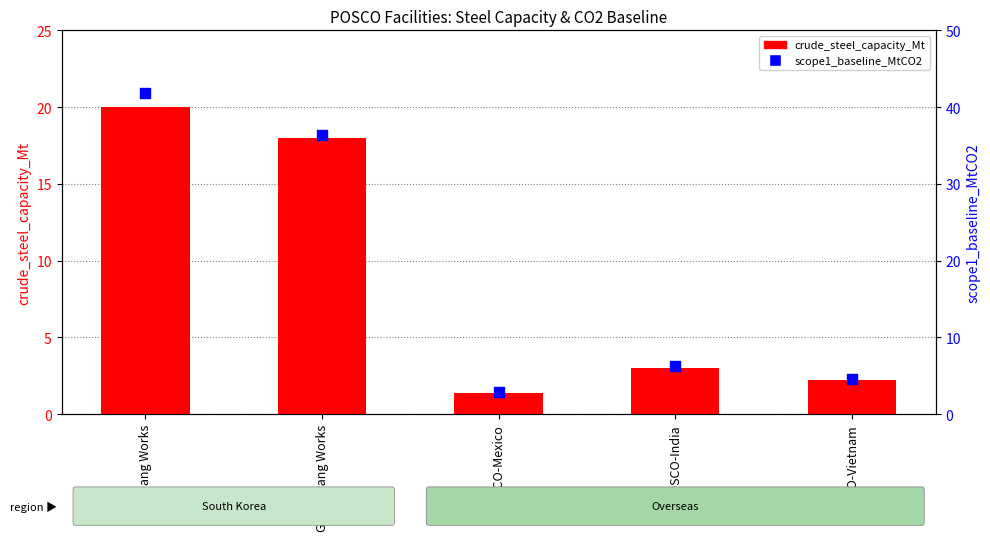

What is the total value across all series at POSCO-Mexico?

4.3